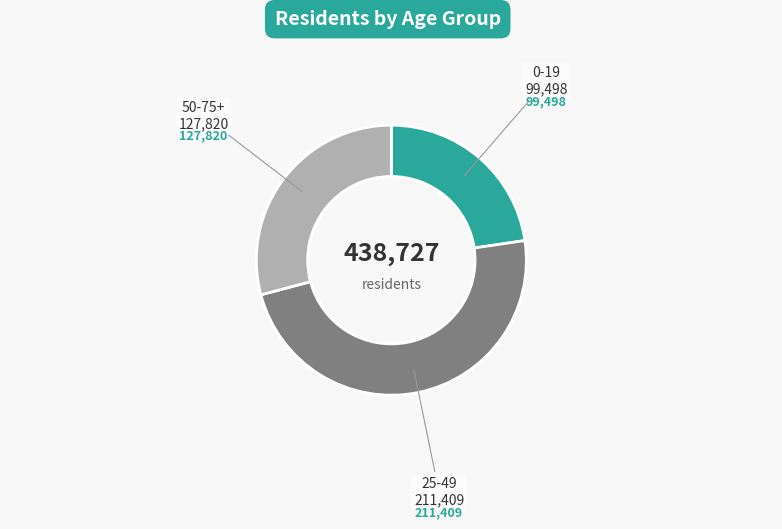

How many segments does this pie chart have?

3